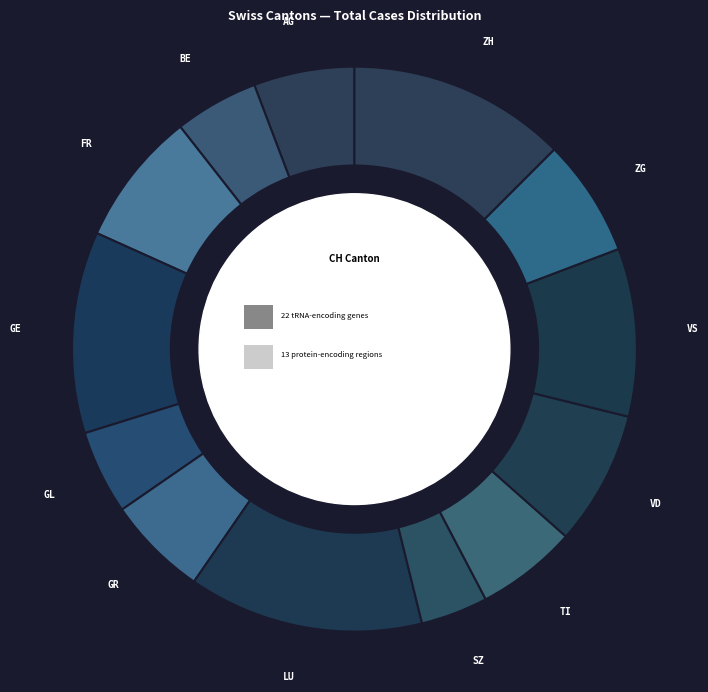

Is there a majority slice in this chart?

No